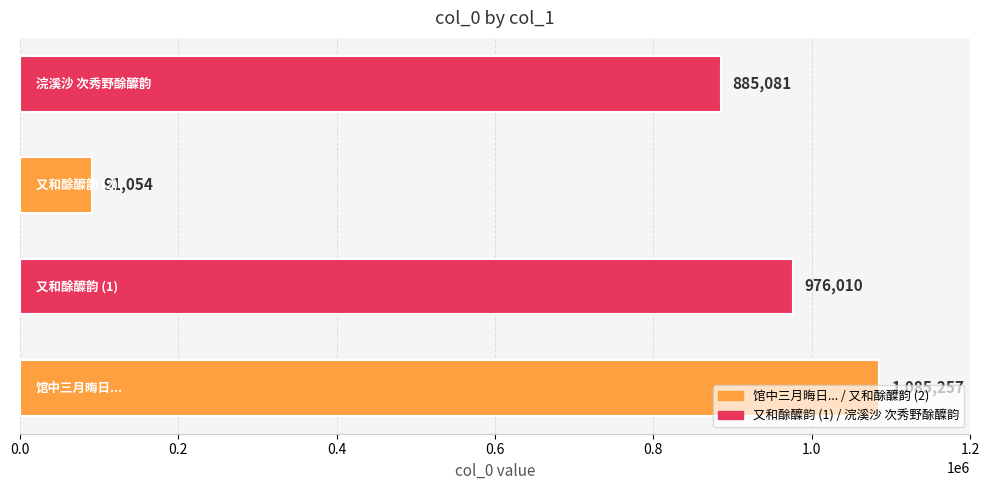

What is the difference between the maximum and second lowest values?

200176